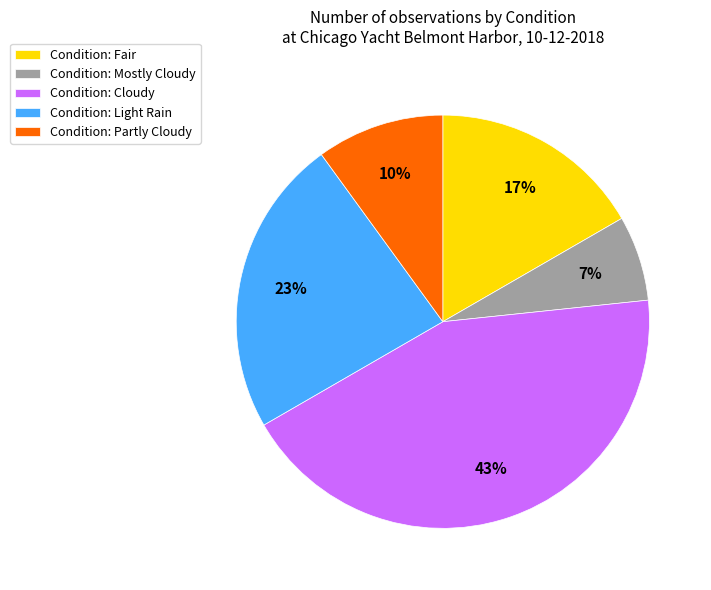

How many segments does this pie chart have?

5